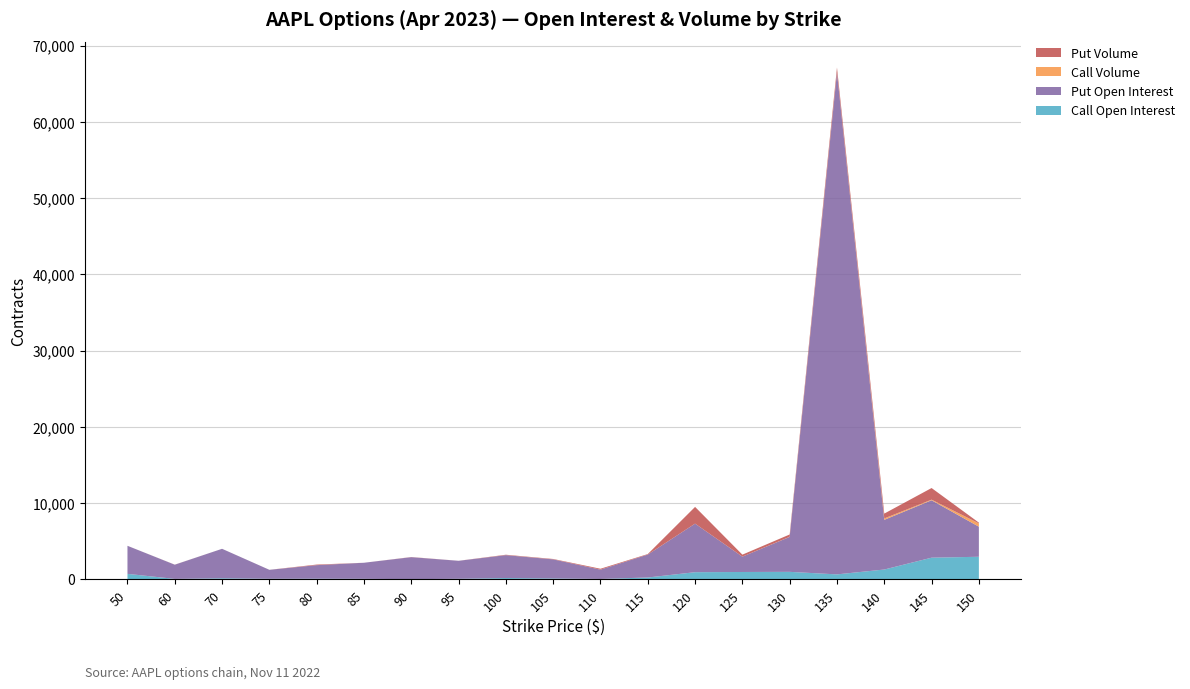

Reading left to right, list all the values displayed in this chart.

Call Open Interest: 50=711	60=51	70=132	75=64	80=77	85=59	90=16	95=63	100=164	105=107	110=43	115=234	120=930	125=956	130=974	135=642	140=1281	145=2834	150=2952
Put Open Interest: 50=3678	60=1861	70=3864	75=1177	80=1775	85=2108	90=2883	95=2359	100=3000	105=2504	110=1219	115=3004	120=6367	125=2011	130=4584	135=65810	140=6516	145=7528	150=3945
Call Volume: 50=0	60=4	70=1	75=1	80=0	85=0	90=0	95=0	100=2	105=0	110=0	115=0	120=1	125=0	130=11	135=23	140=183	145=81	150=431
Put Volume: 50=2	60=4	70=0	75=1	80=77	85=0	90=20	95=4	100=53	105=52	110=119	115=68	120=2193	125=263	130=306	135=638	140=634	145=1524	150=101